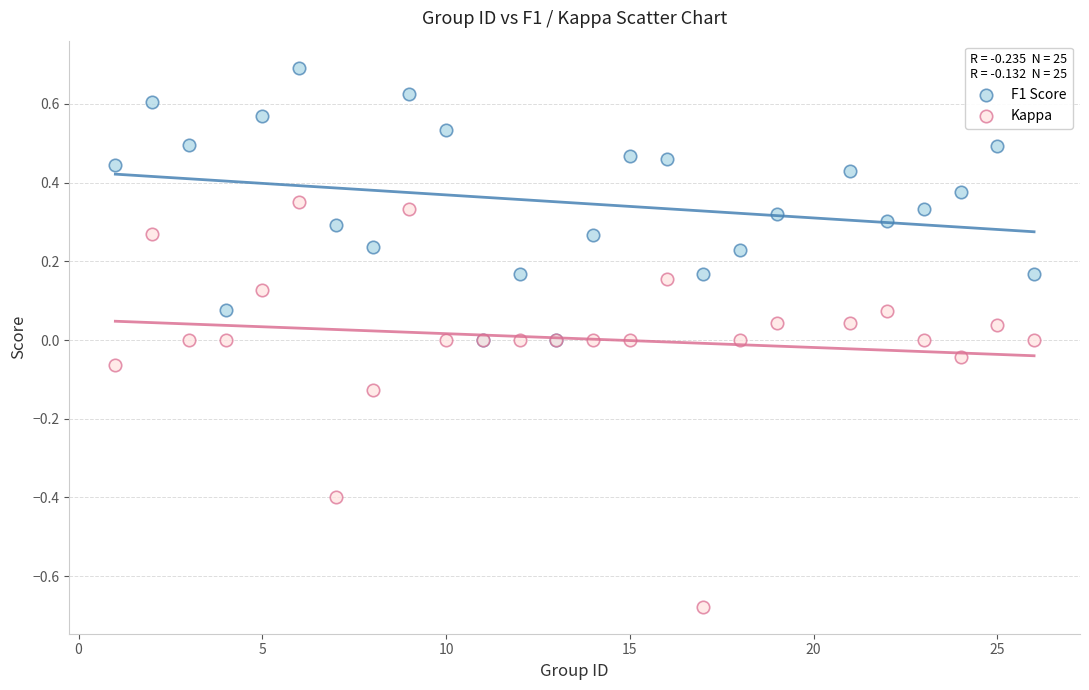

Which series contains the lowest Y value?

Kappa